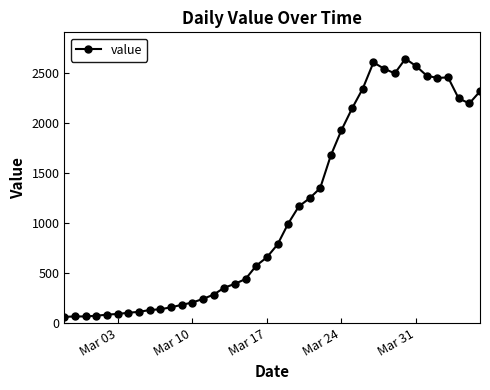

What is the difference between the second highest and second lowest values?

2538